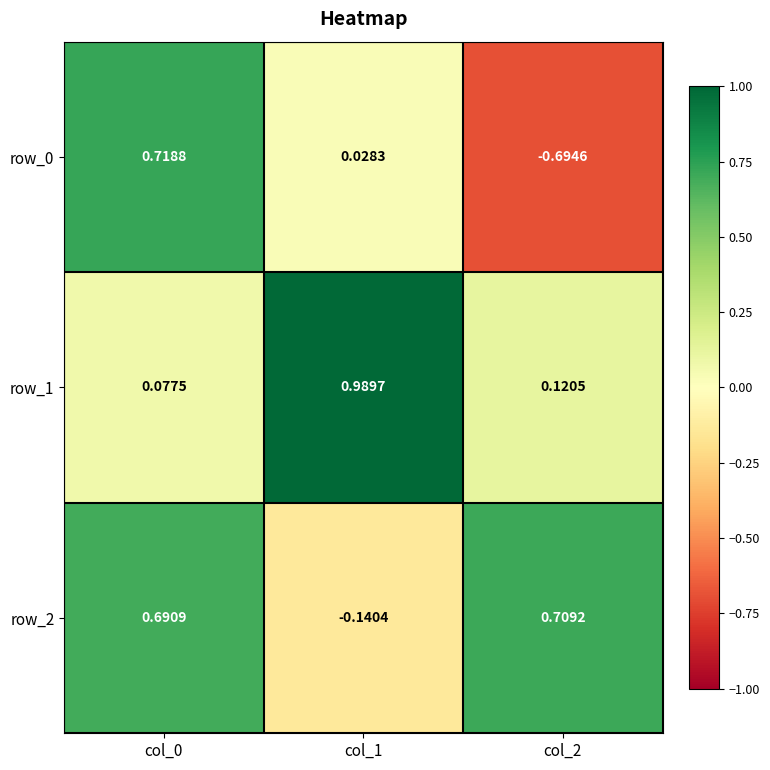

Is the value of row_2 at col_2 greater than the value of row_1 at col_0?

Yes